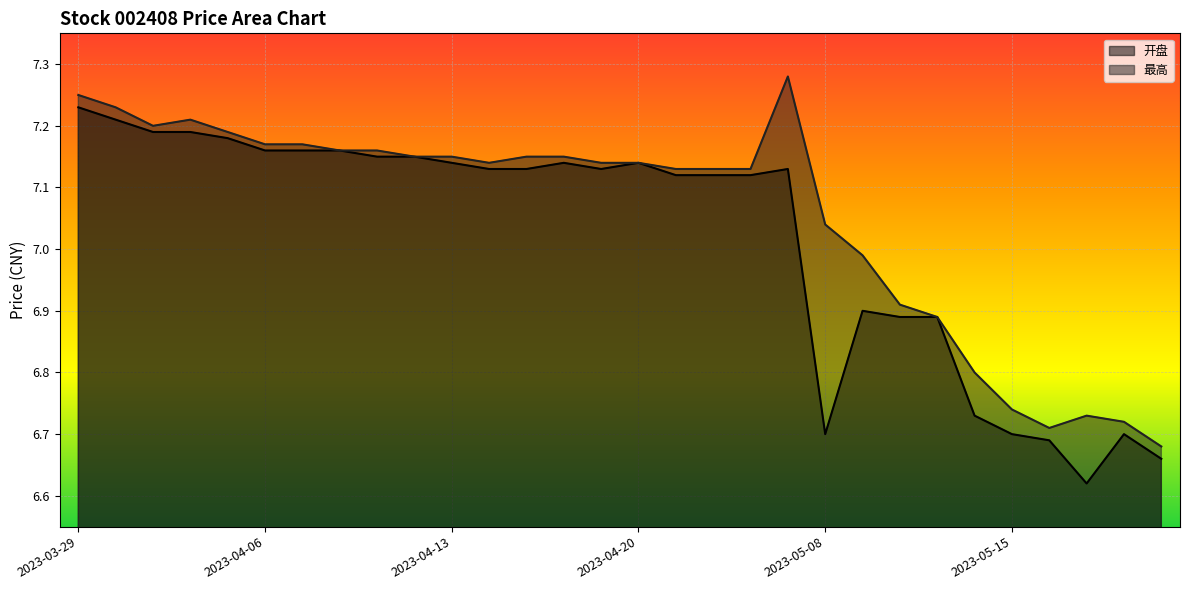

How many interior local valleys does the 最高 series have?

3